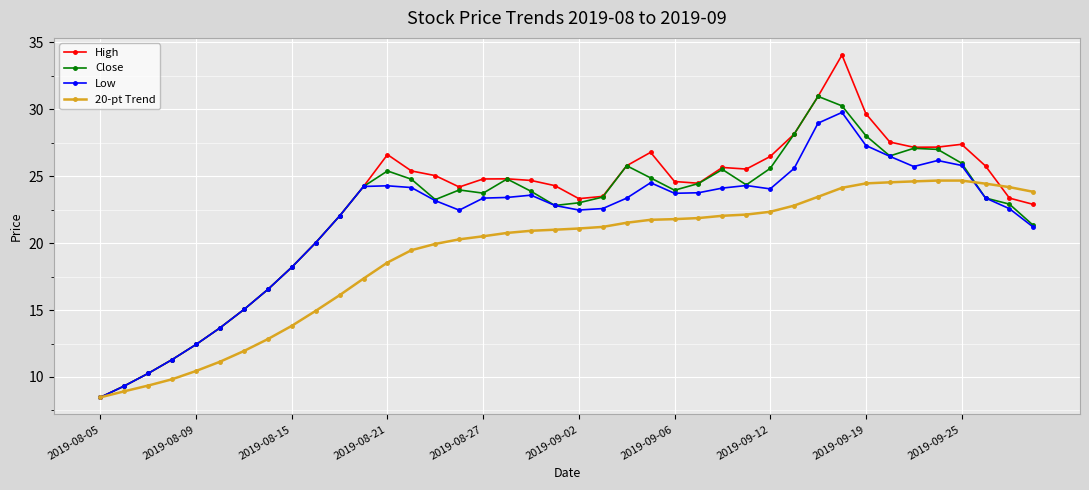

Which series has the largest range (max minus min)?

High